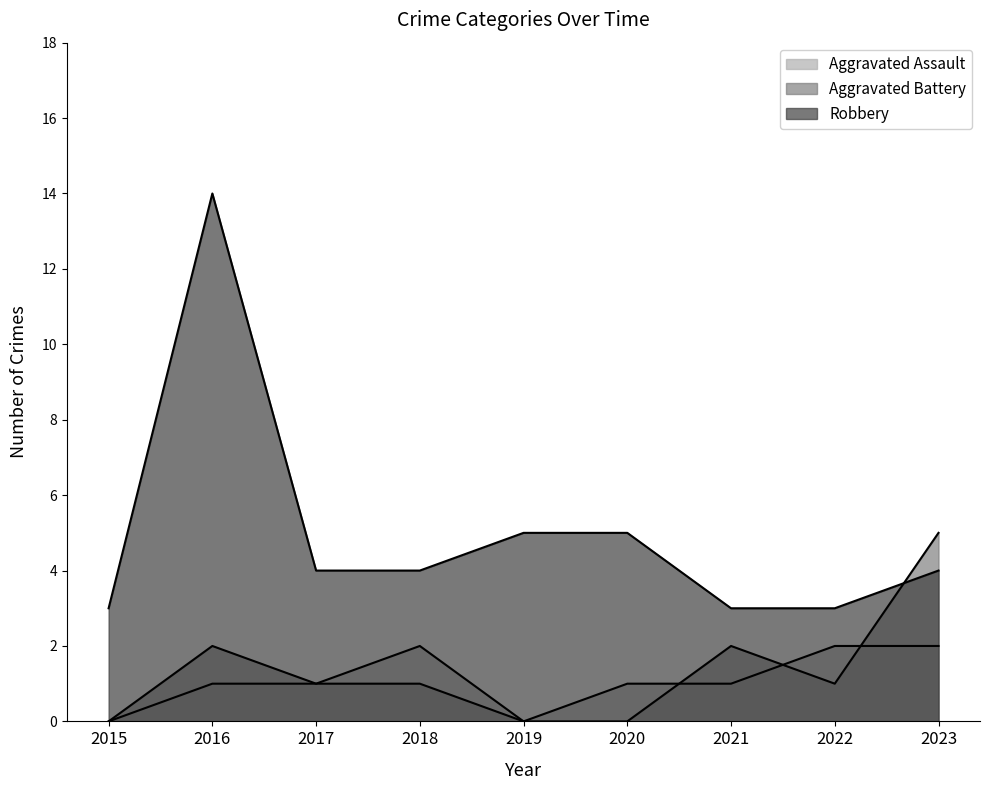

Where is the first local minimum for Aggravated Battery?

2022